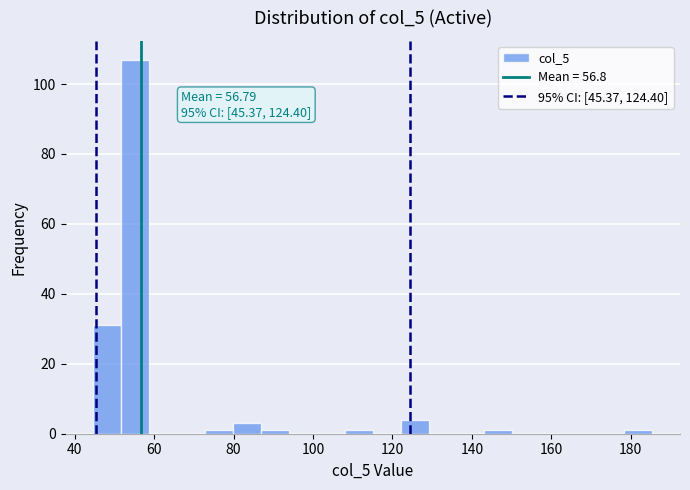

Read against the x-axis, roughly where is the centre of the tallest bar?

56